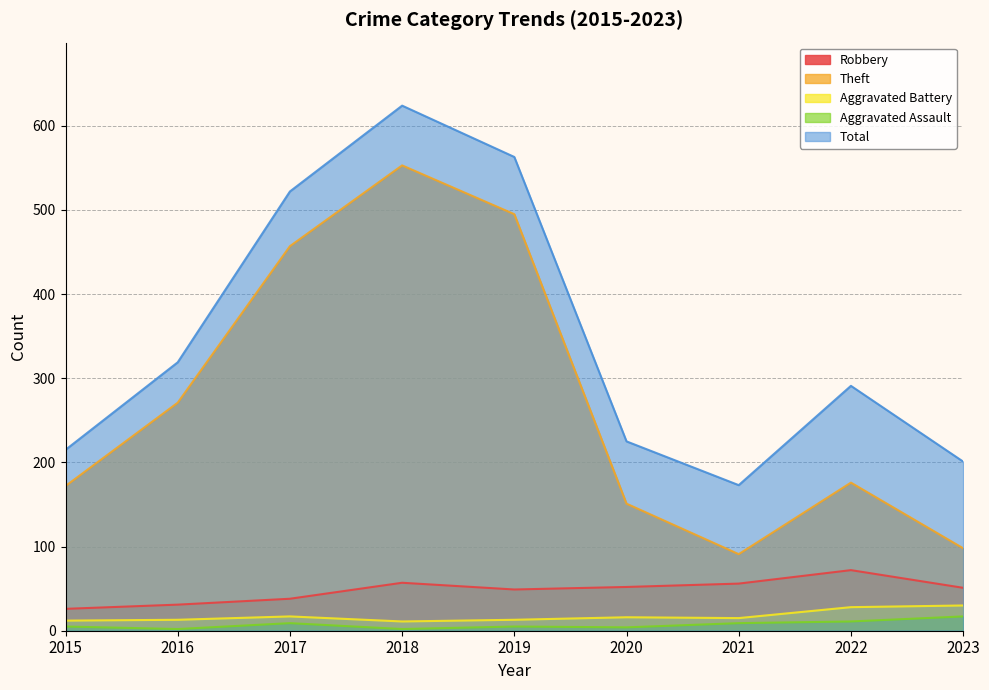

True or false: Robbery has a value of 16 at 2020.

False